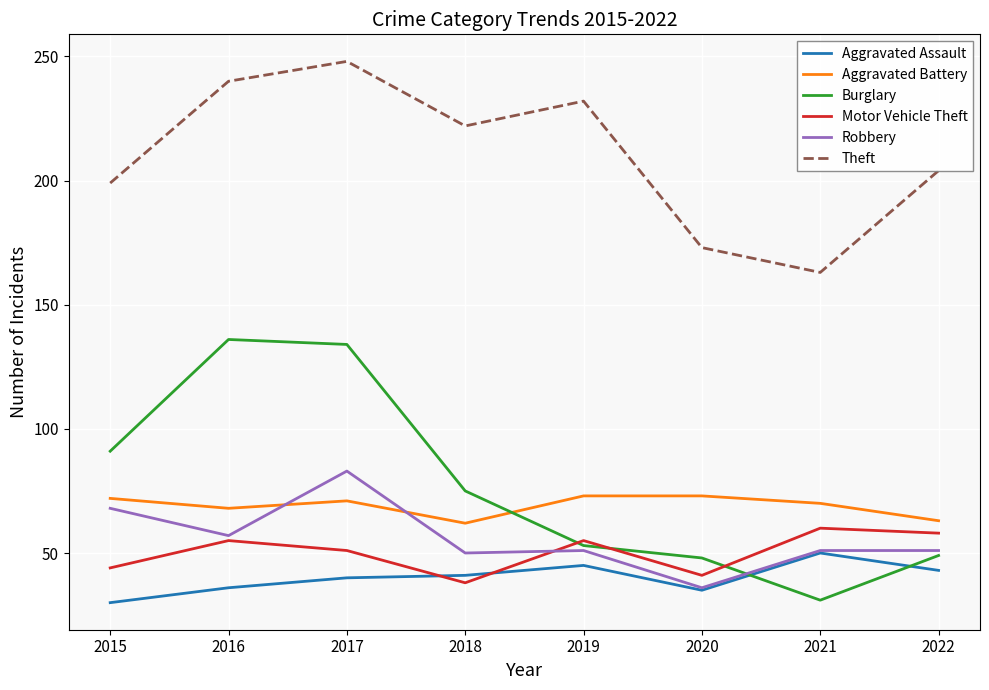

At which category is the sum across all series the highest?

2017